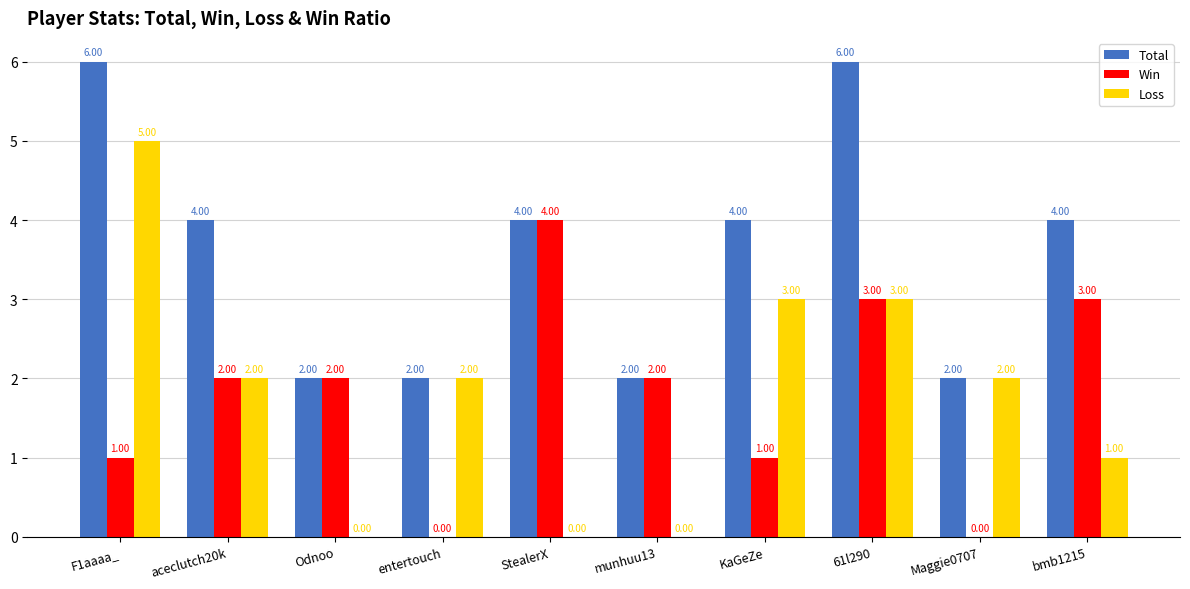

What is the highest value of the Total series?

6